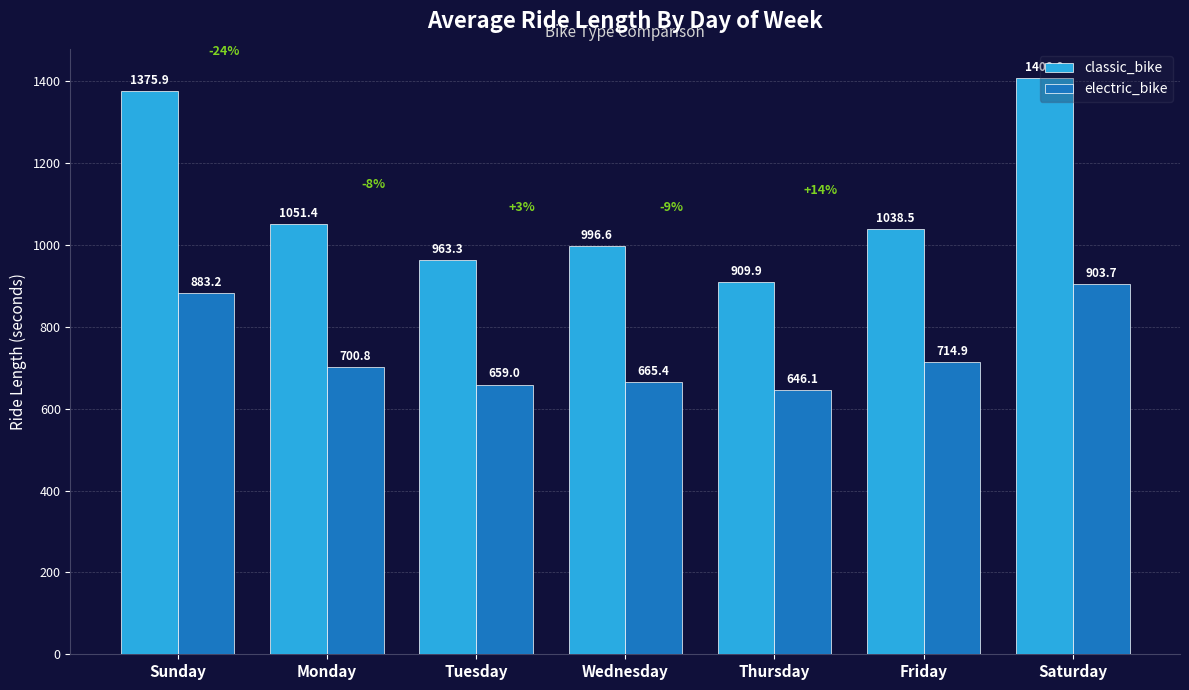

Which series has the largest total across all categories?

classic_bike